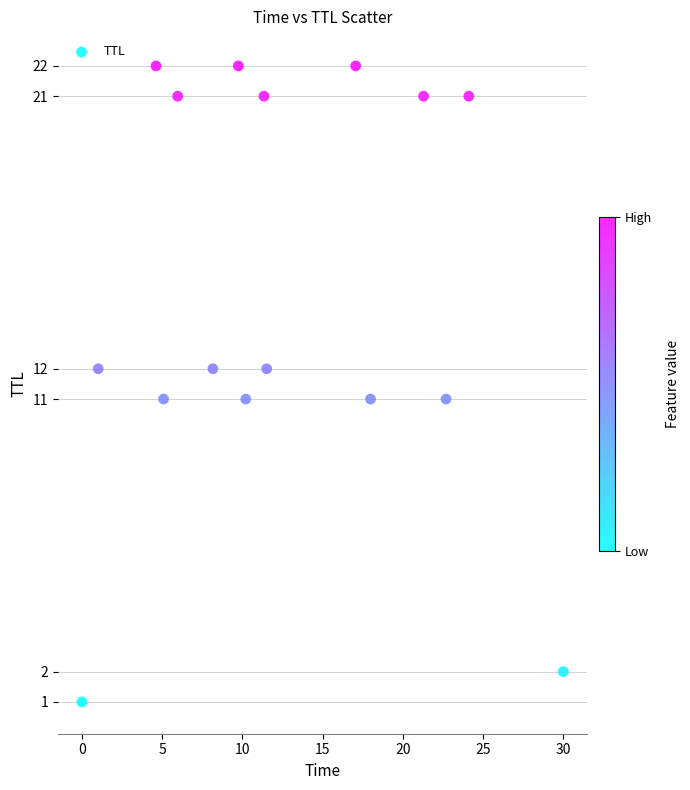

What is the range of Y values (max minus min)?

21